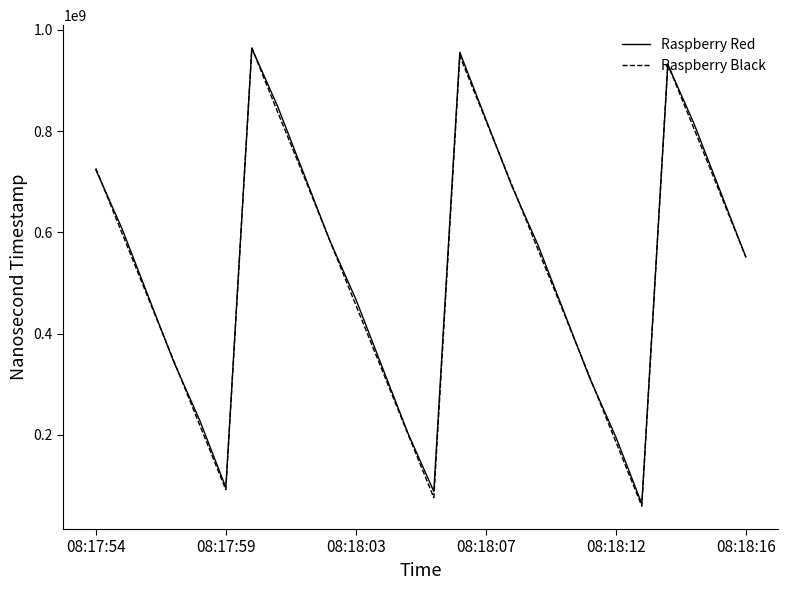

What is the minimum value shown in the chart?

58908795